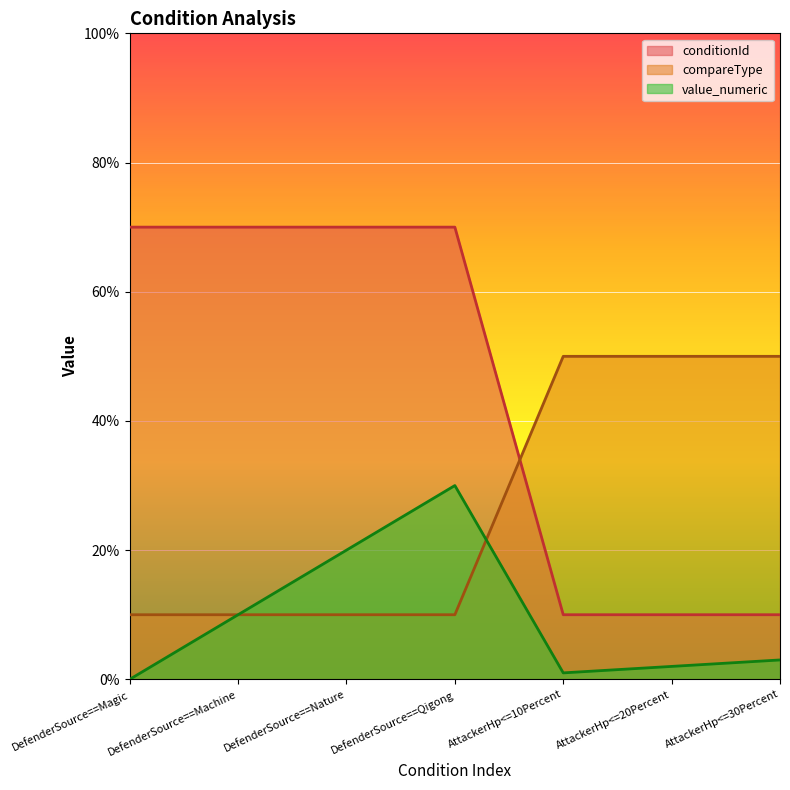

In value_numeric, how many points are lower than both neighbors (excluding endpoints)?

1